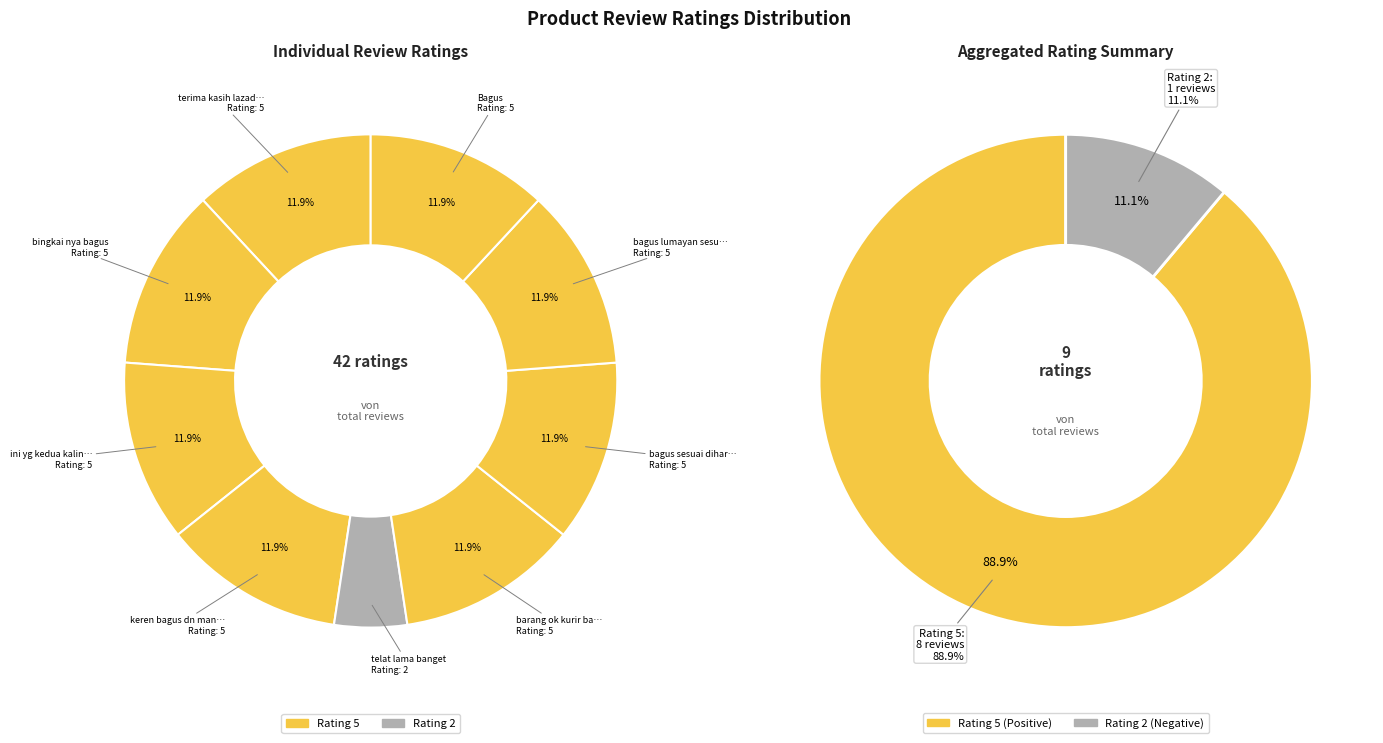

What is the change in value from telat lama banget to bagus lumayan sesuai harga?

+3